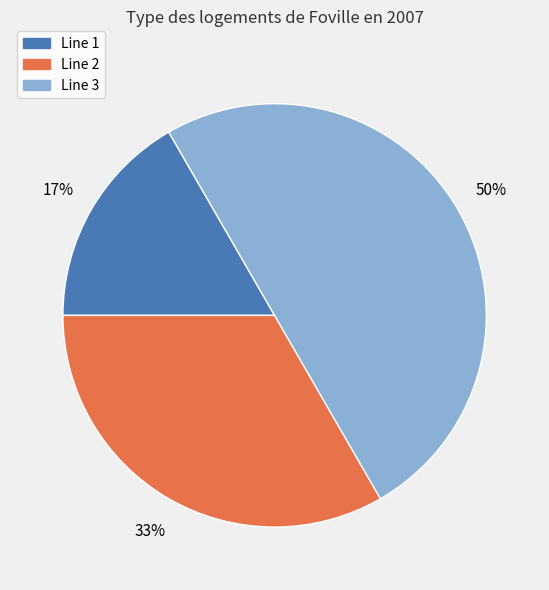

How many slices are in this pie chart?

3